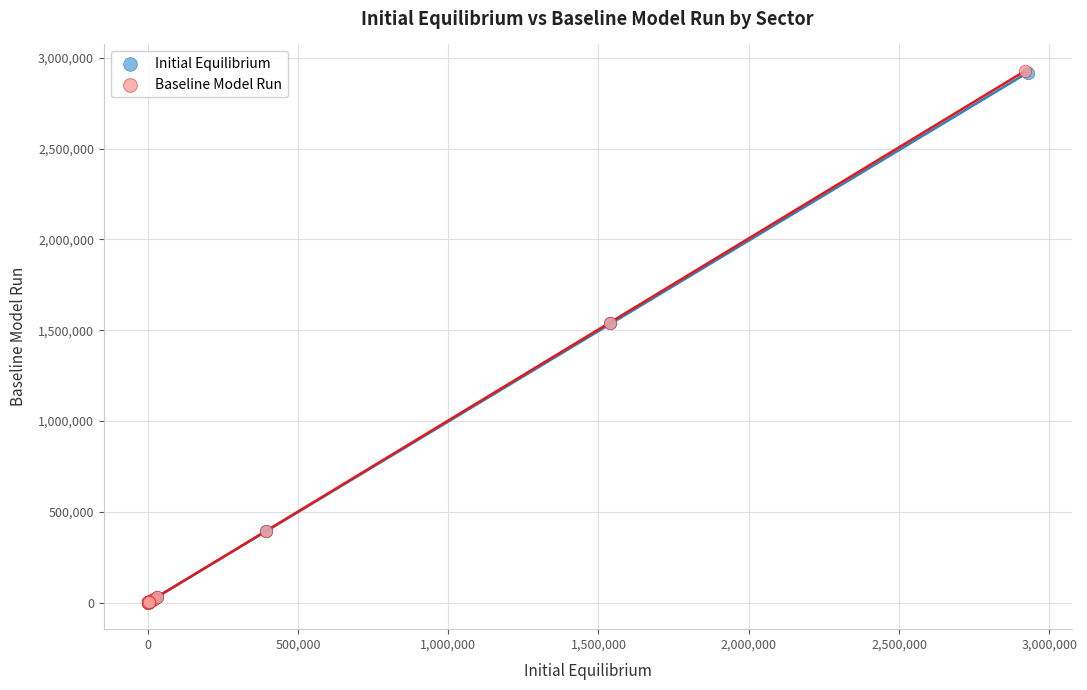

Which series has the largest Y range (max minus min)?

Baseline Model Run